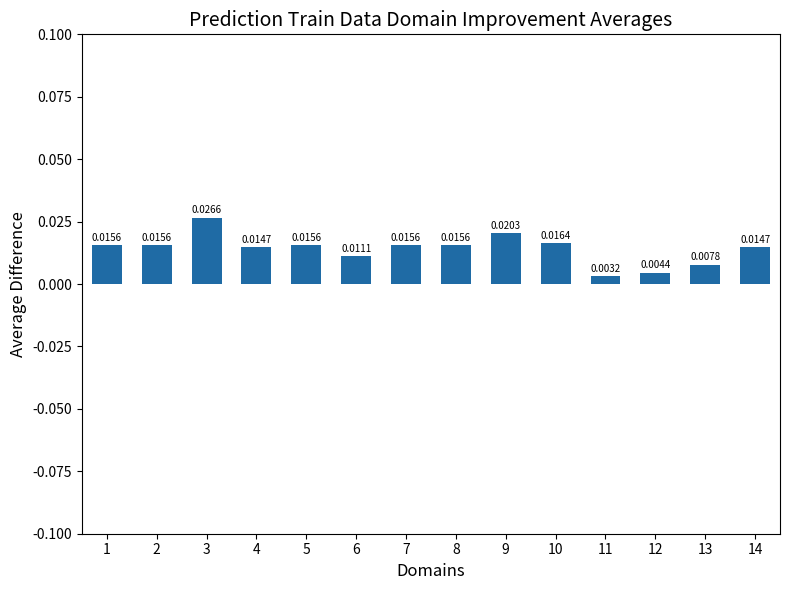

How many data points does each series have?

14